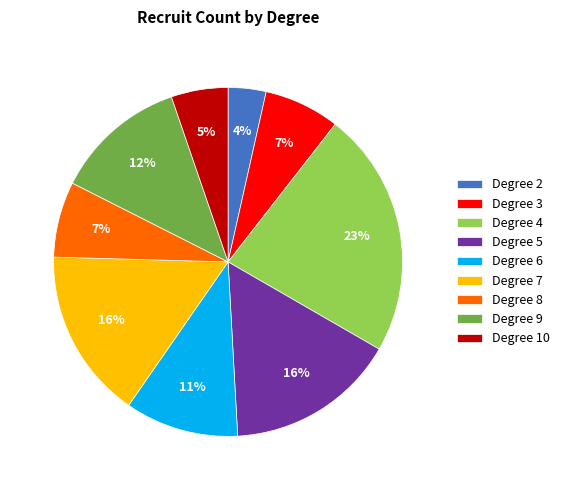

Which has a higher value, Degree 6 or Degree 4?

Degree 4